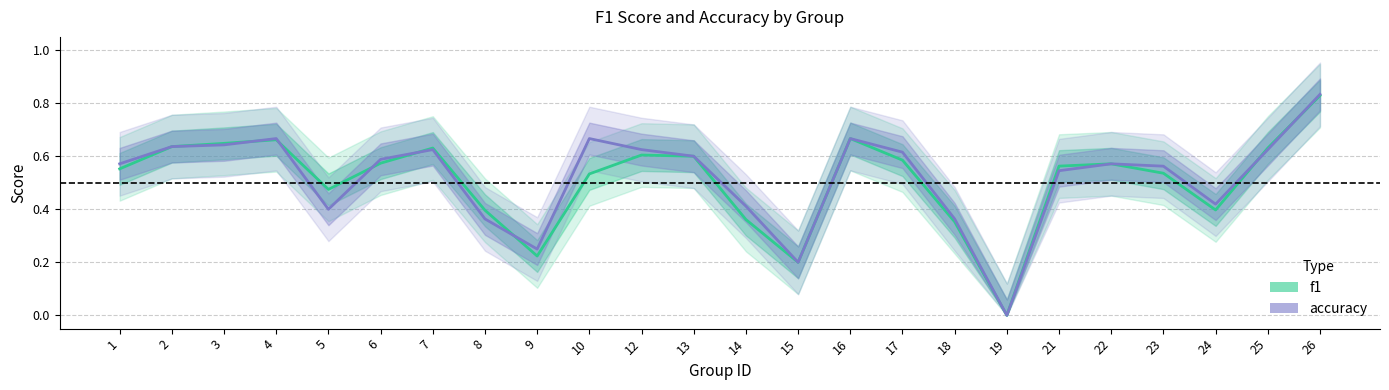

At which category does the chart reach its peak across all series?

26